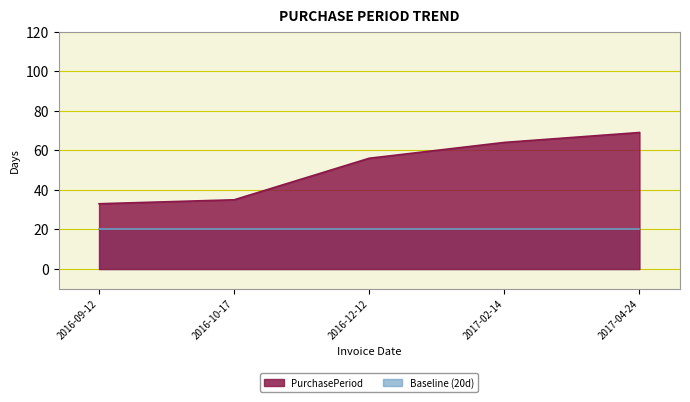

What is the difference between the values at 2016-12-12 and 2017-04-24?

13